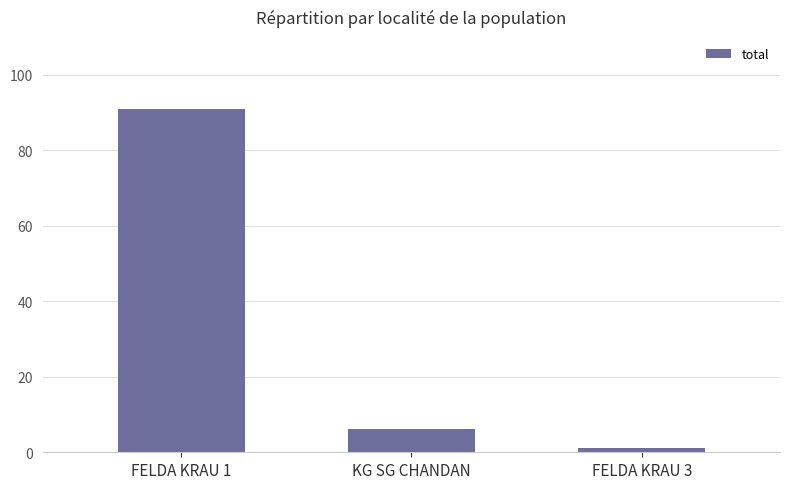

What position from the right is KG SG CHANDAN?

2